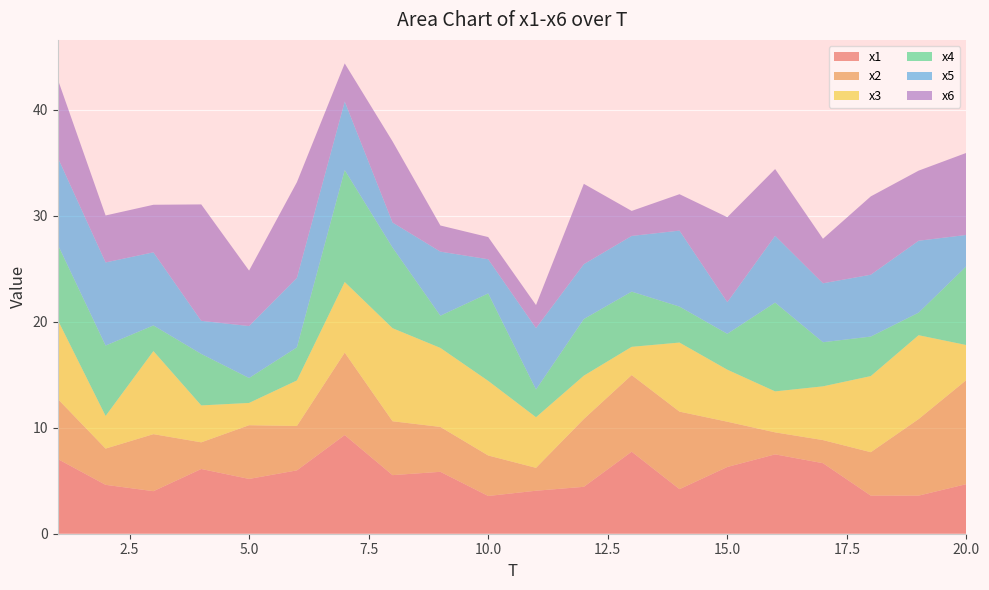

Reading left to right, what are all the values shown in this chart?

x1: 1=7.0	2=4.6	3=4.0	4=6.1	5=5.2	6=6.0	7=9.3	8=5.5	9=5.8	10=3.6	11=4.1	12=4.4	13=7.7	14=4.2	15=6.3	16=7.5	17=6.7	18=3.6	19=3.6	20=4.7
x2: 1=5.7	2=3.4	3=5.4	4=2.5	5=5.1	6=4.2	7=7.8	8=5.1	9=4.2	10=3.8	11=2.2	12=6.4	13=7.2	14=7.3	15=4.3	16=2.1	17=2.2	18=4.1	19=7.2	20=9.8
x3: 1=7.5	2=3.1	3=7.8	4=3.5	5=2.1	6=4.3	7=6.7	8=8.8	9=7.5	10=7.0	11=4.8	12=4.1	13=2.7	14=6.5	15=4.9	16=3.9	17=5.1	18=7.2	19=7.9	20=3.3
x4: 1=7.1	2=6.6	3=2.4	4=4.9	5=2.4	6=3.1	7=10.6	8=7.6	9=3.0	10=8.2	11=2.6	12=5.3	13=5.2	14=3.4	15=3.4	16=8.4	17=4.2	18=3.7	19=2.1	20=7.4
x5: 1=8.2	2=7.8	3=6.9	4=3.1	5=4.9	6=6.6	7=6.5	8=2.4	9=6.0	10=3.2	11=5.8	12=5.2	13=5.3	14=7.2	15=3.0	16=6.3	17=5.6	18=5.8	19=6.8	20=2.9
x6: 1=7.4	2=4.4	3=4.5	4=11.0	5=5.2	6=9.0	7=3.6	8=7.7	9=2.5	10=2.1	11=2.2	12=7.6	13=2.4	14=3.4	15=8.0	16=6.3	17=4.2	18=7.4	19=6.6	20=7.7